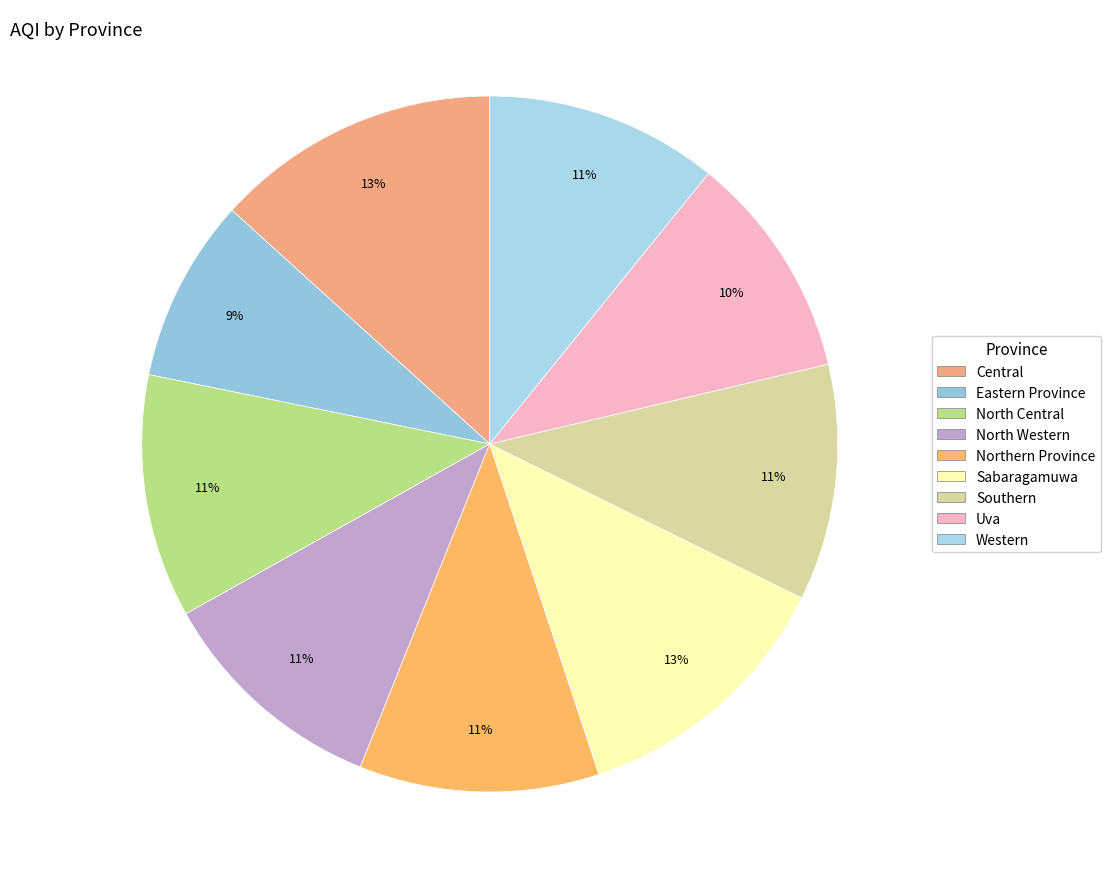

How many slices are in this pie chart?

9